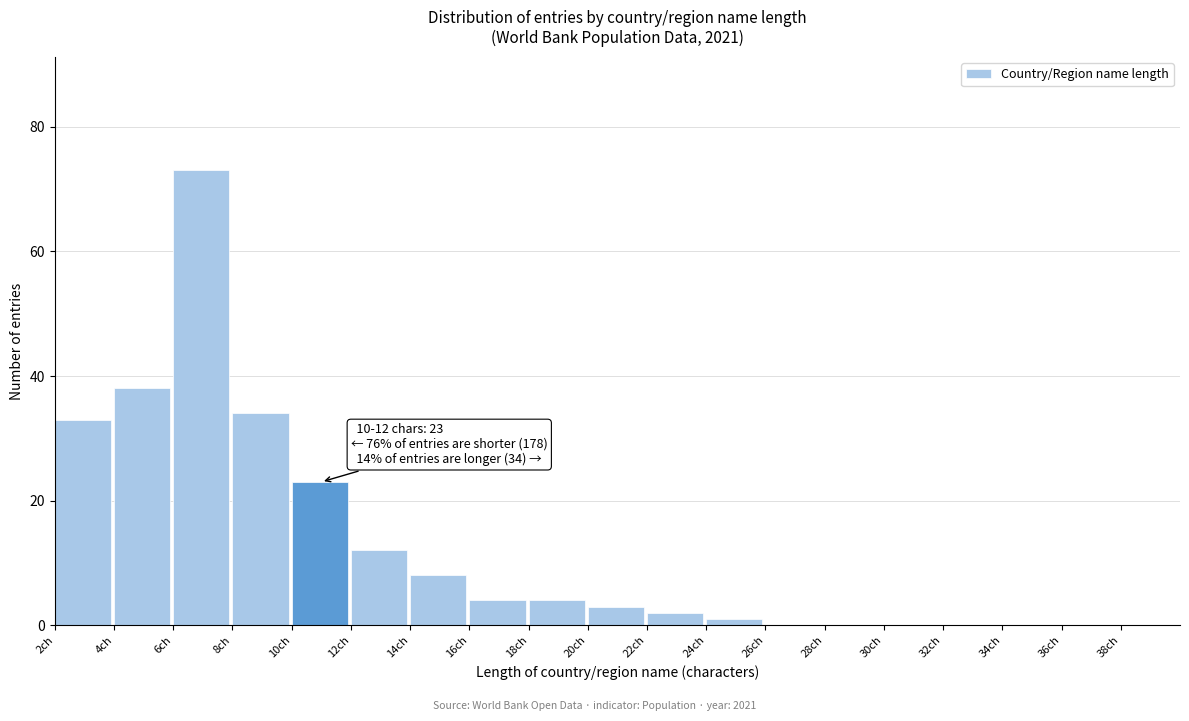

Which range on the x-axis has the tallest bar?

6 to 8